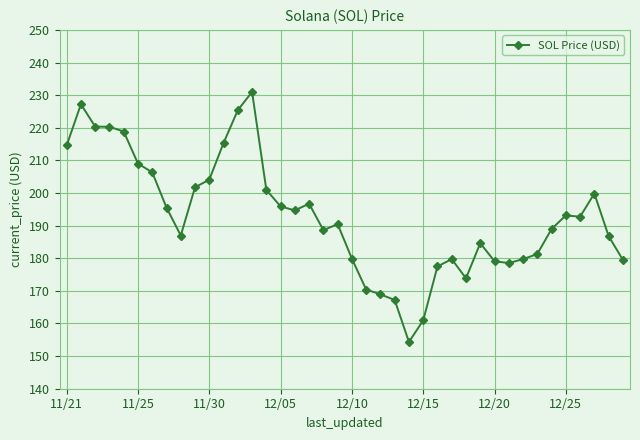

What is the smallest value displayed?

154.3